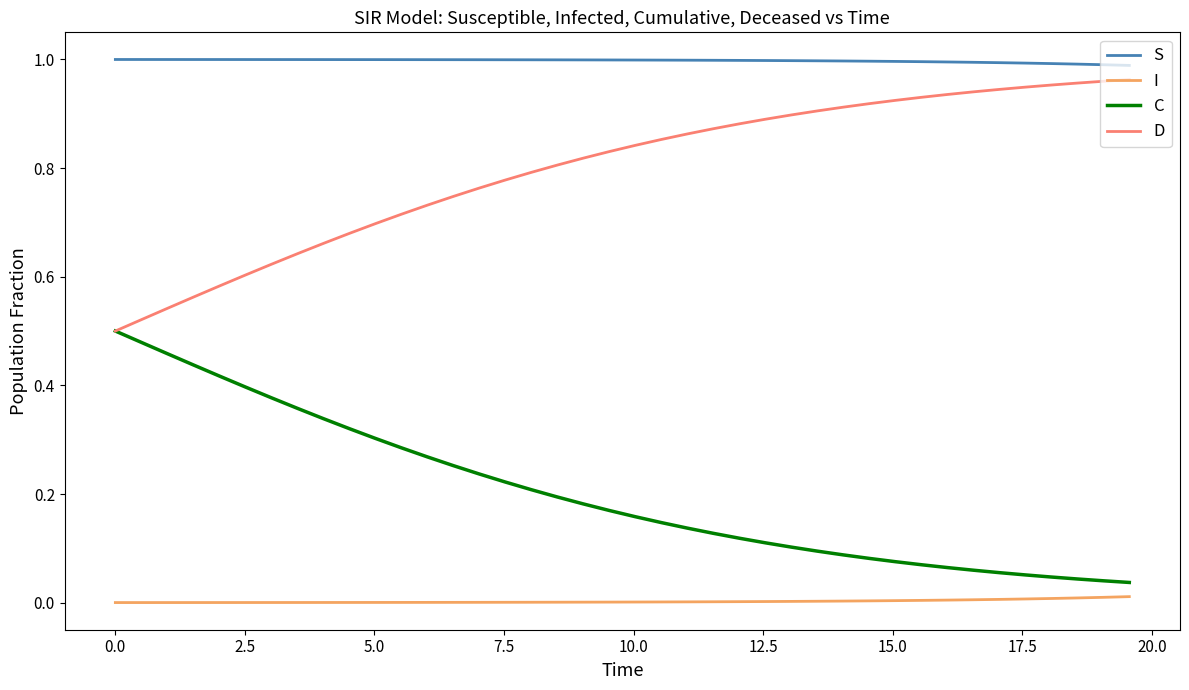

How many lines are shown in the chart?

4